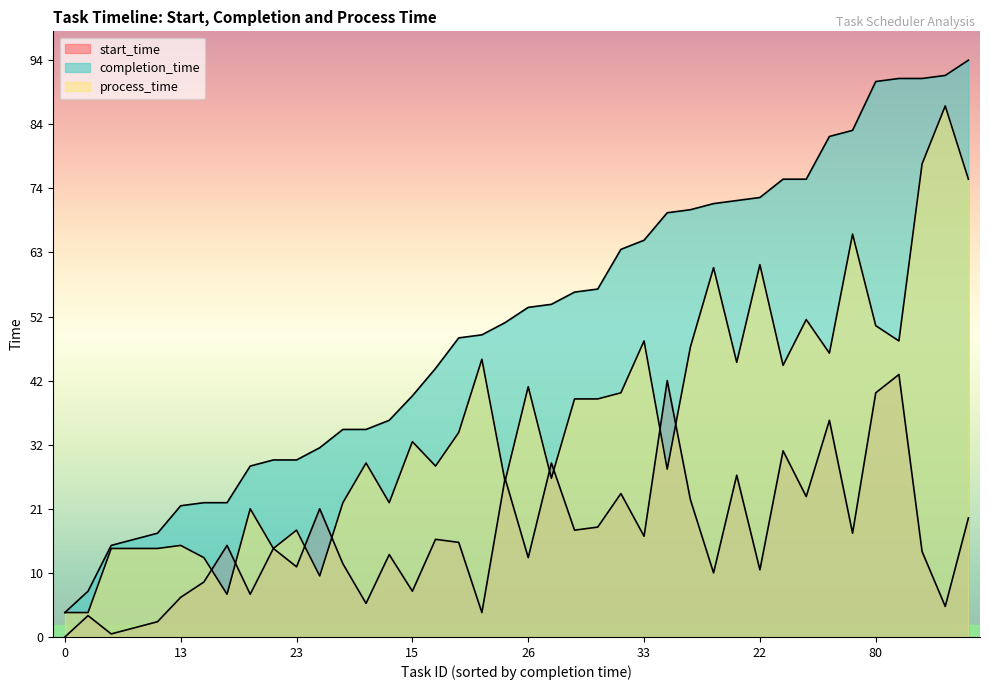

How many interior local valleys does the process_time series have?

12